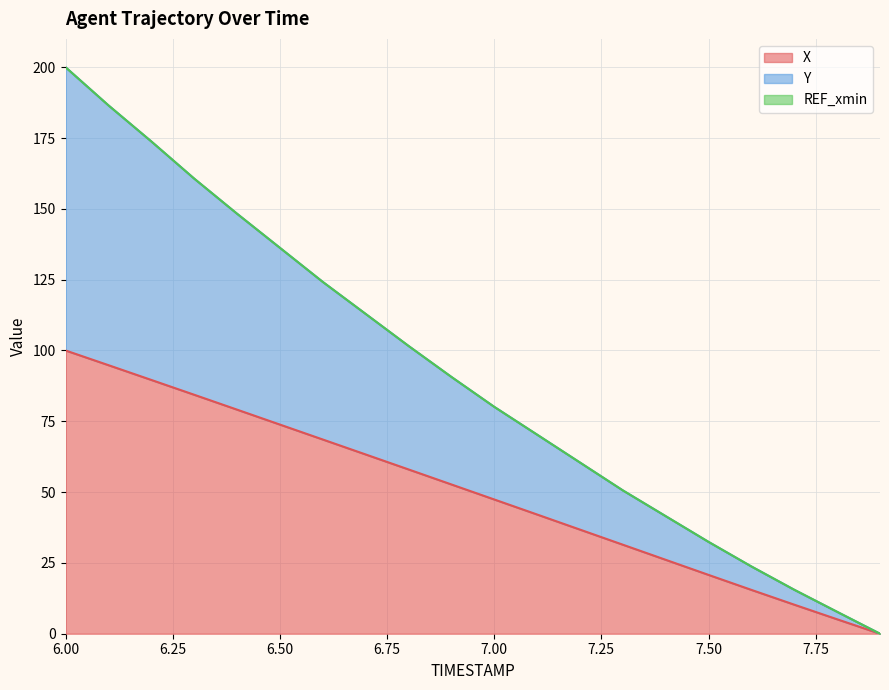

Reading right to left, extract all data points from this chart.

X: 0.0	5.1	10.3	15.5	20.8	26.1	31.4	36.8	42.1	47.4	52.7	58.0	63.3	68.6	73.8	79.1	84.4	89.6	94.8	100.0
Y: 0.0	7.7	15.5	23.7	32.4	41.5	50.6	60.4	70.3	80.1	90.7	101.6	112.9	124.2	136.3	148.3	160.7	173.8	186.5	200.0